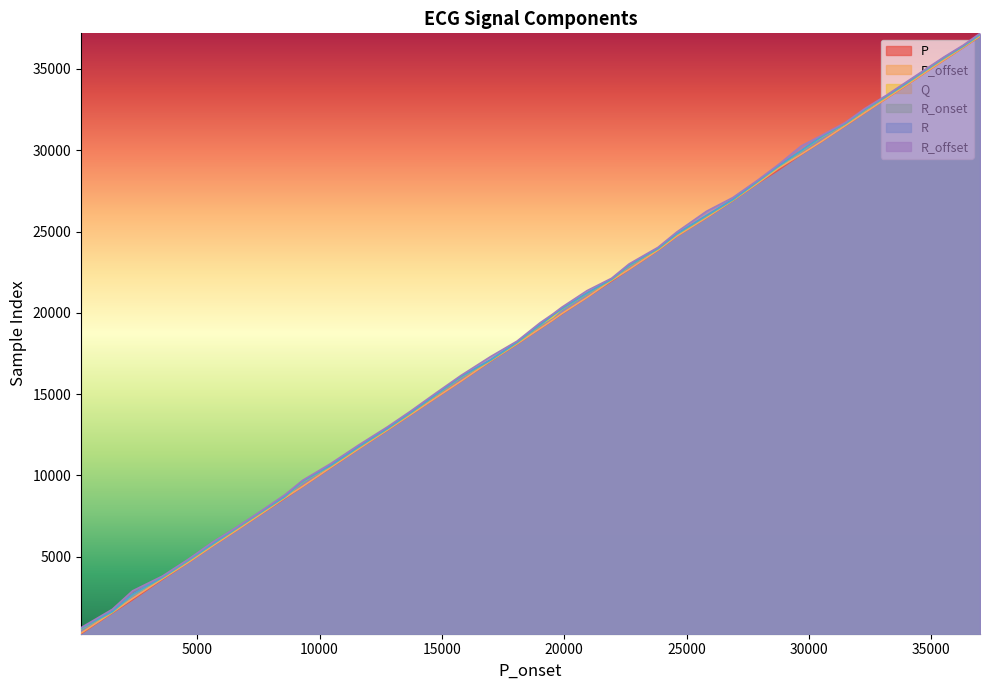

Does the chart display data point markers on the line(s)?

No